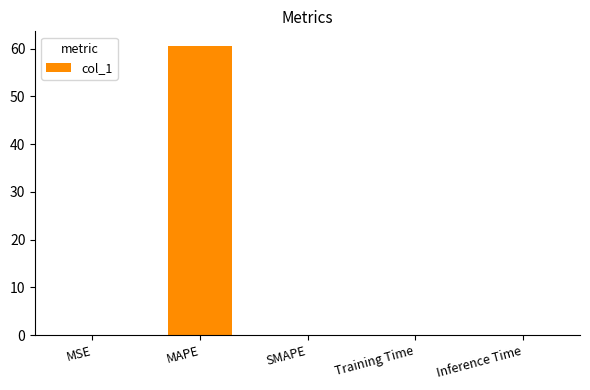

Between SMAPE and MAPE, which is larger?

MAPE